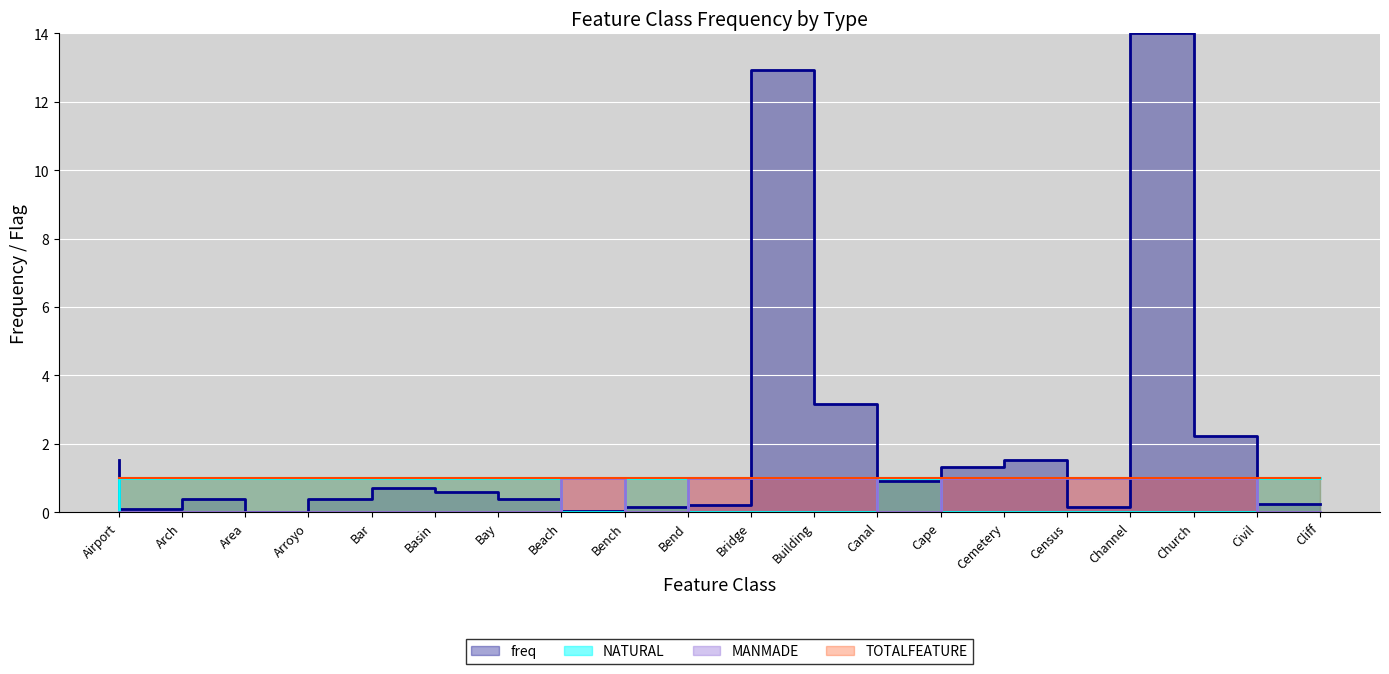

List the labels in order of MANMADE value, smallest first.

Airport, Arch, Area, Arroyo, Bar, Basin, Bay, Beach, Bend, Cape, Cliff, Bench, Bridge, Building, Canal, Cemetery, Census, Channel, Church, Civil